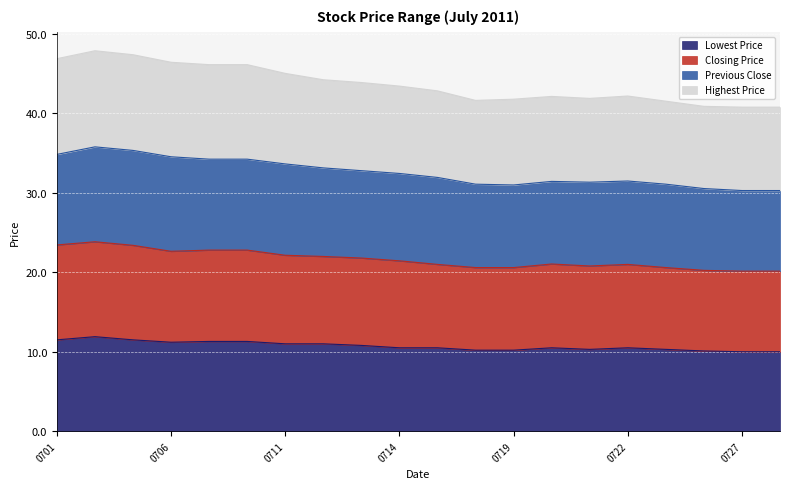

What is the sum of the Lowest Price values at 20110708 and 20110705?

22.8